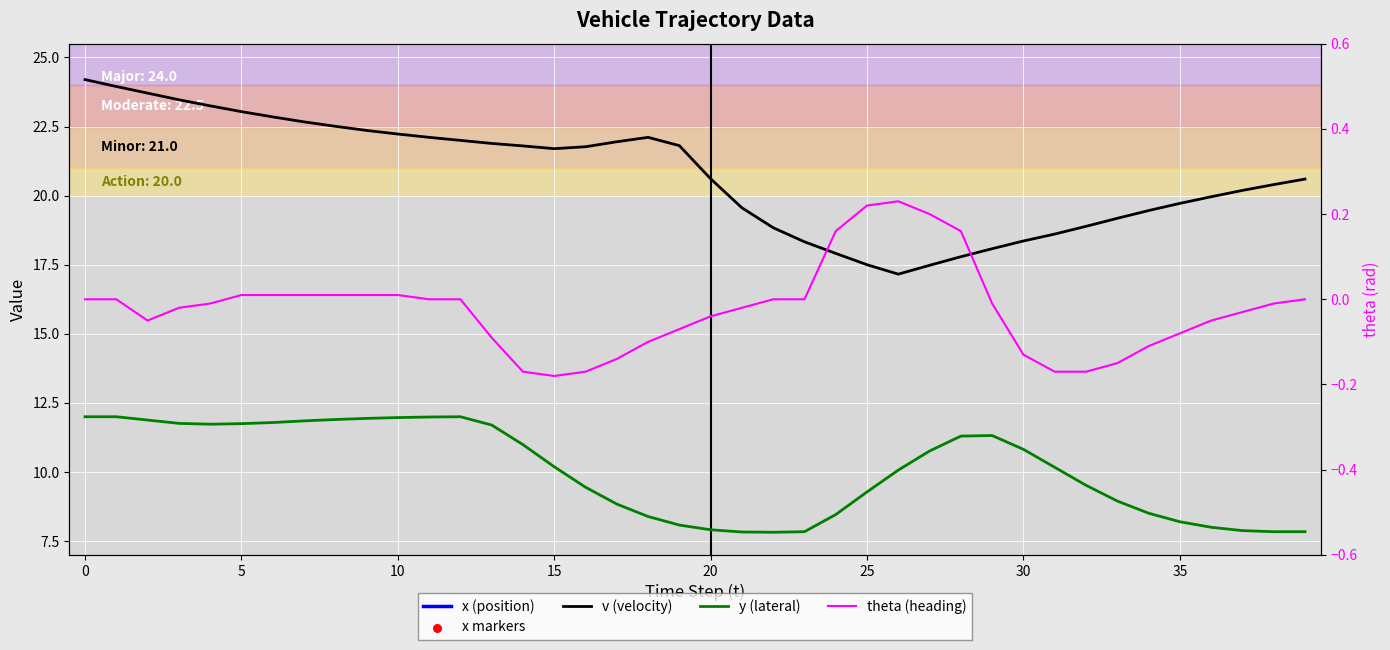

Which series has the largest total across all categories?

x (position)